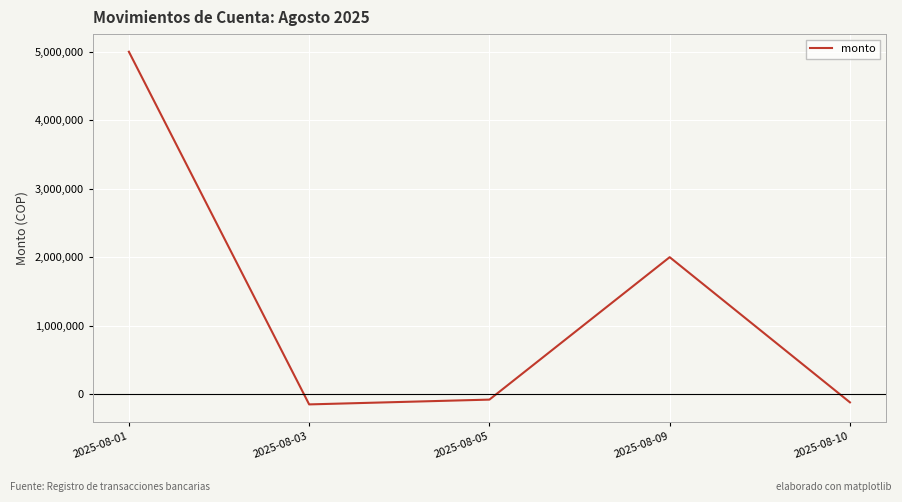

The value at 2025-08-09 is 2000000. True or false?

True